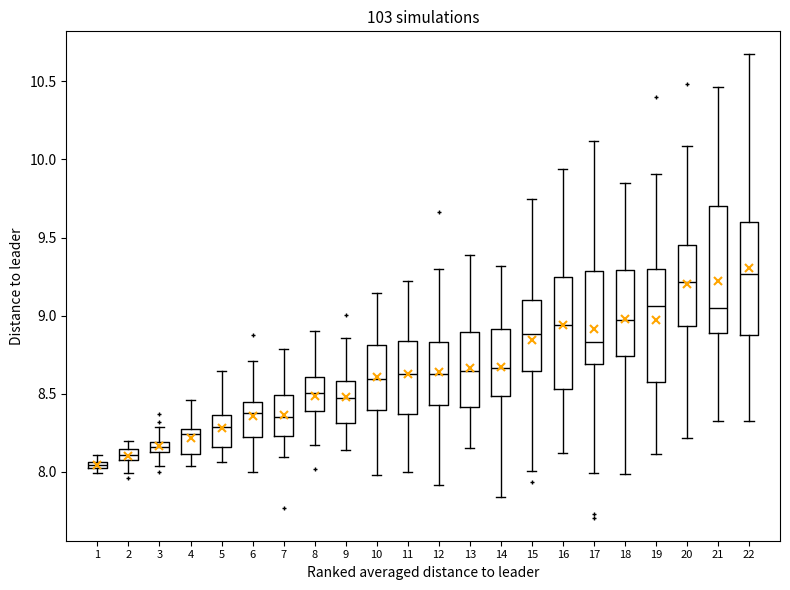

Where is the lower edge of the box at x = 20 on the y-axis? The values are not printed on the chart, so give them approximately, as read against the axis.

8.95